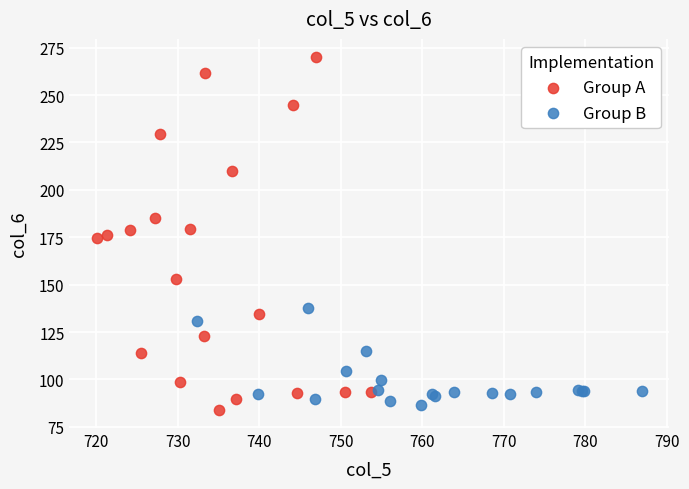

Which series has the widest spread of Y values?

Group A